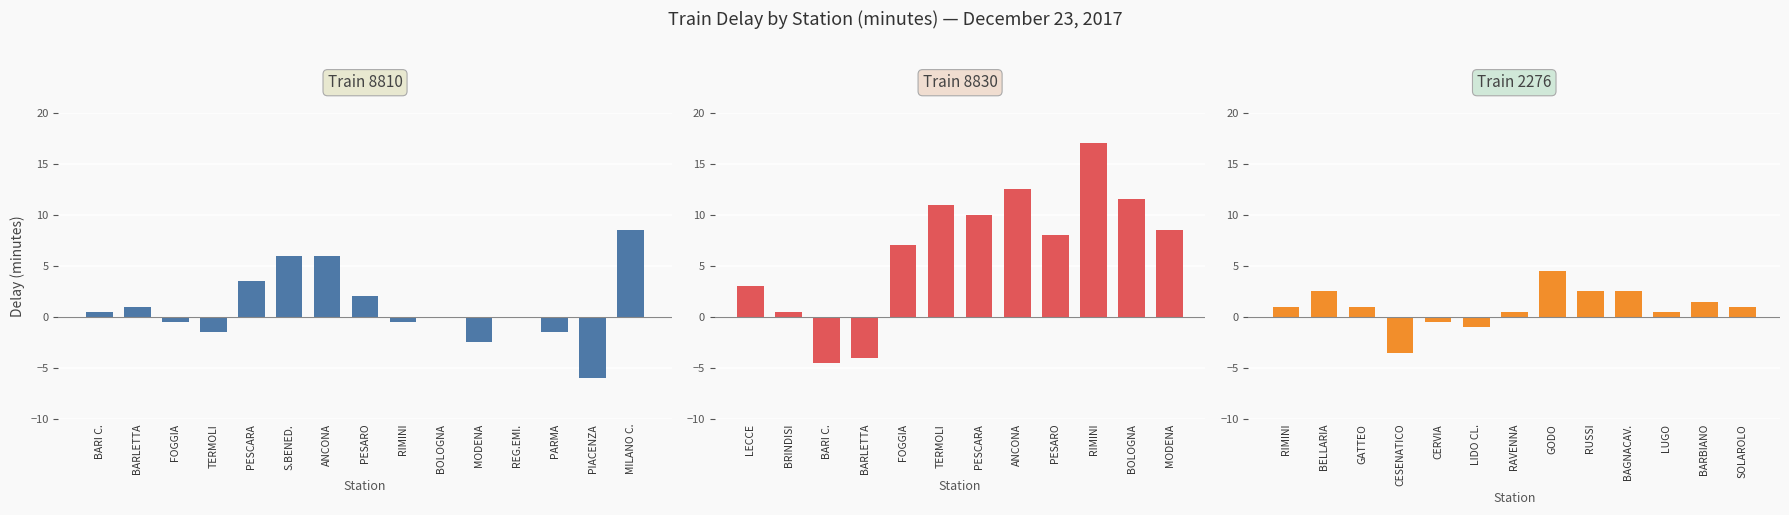

The value at 33 is 0.9. True or false?

False